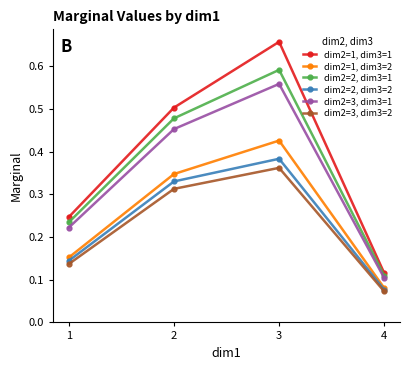

At 2, list the series in order from largest to smallest.

dim2=1, dim3=1, dim2=2, dim3=1, dim2=3, dim3=1, dim2=1, dim3=2, dim2=2, dim3=2, dim2=3, dim3=2